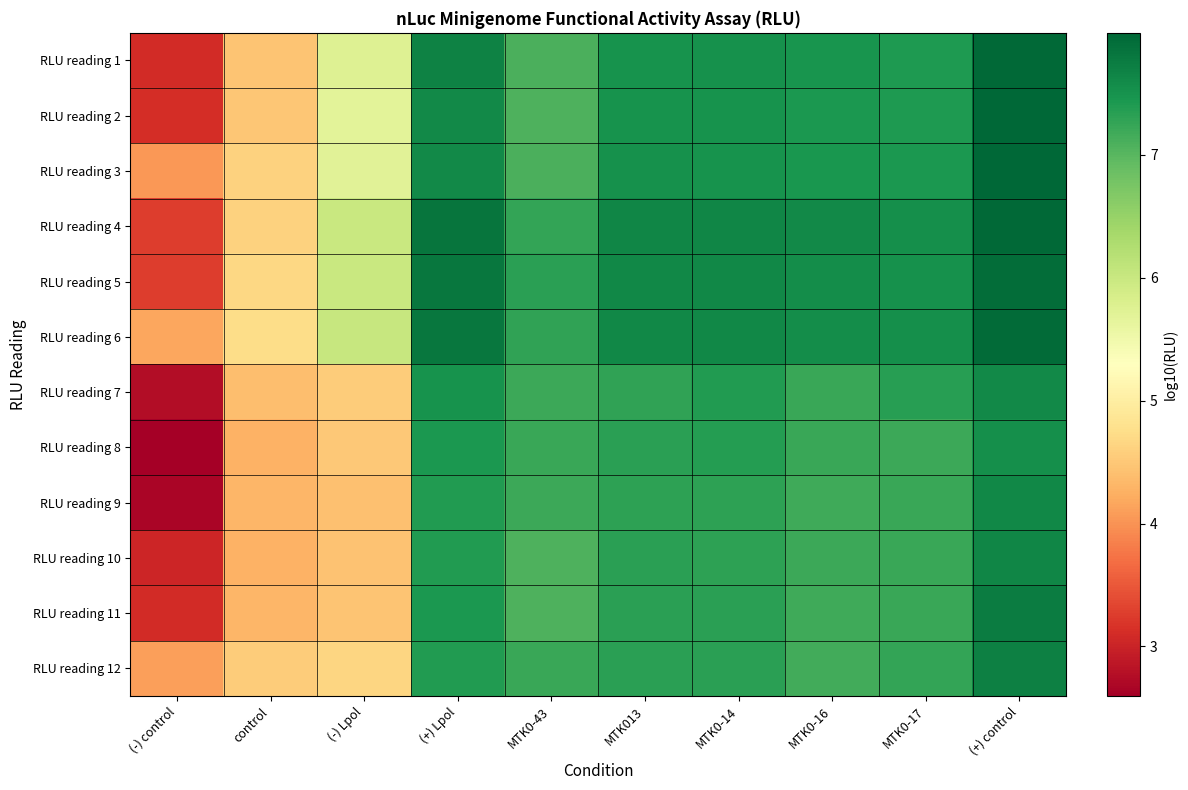

Which has a higher value, MTK0-43 or MTK0-16?

MTK0-16